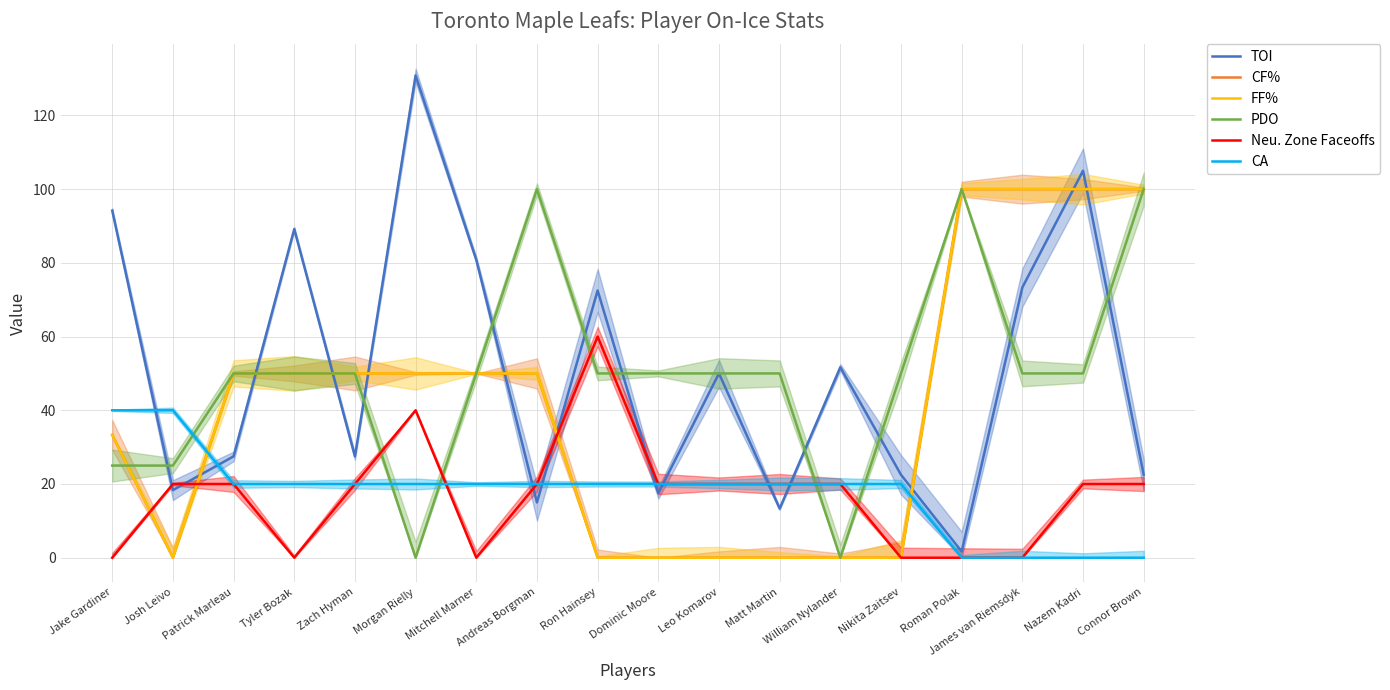

Rank the series at Ron Hainsey from lowest to highest value.

CF%, FF%, CA, PDO, Neu. Zone Faceoffs, TOI